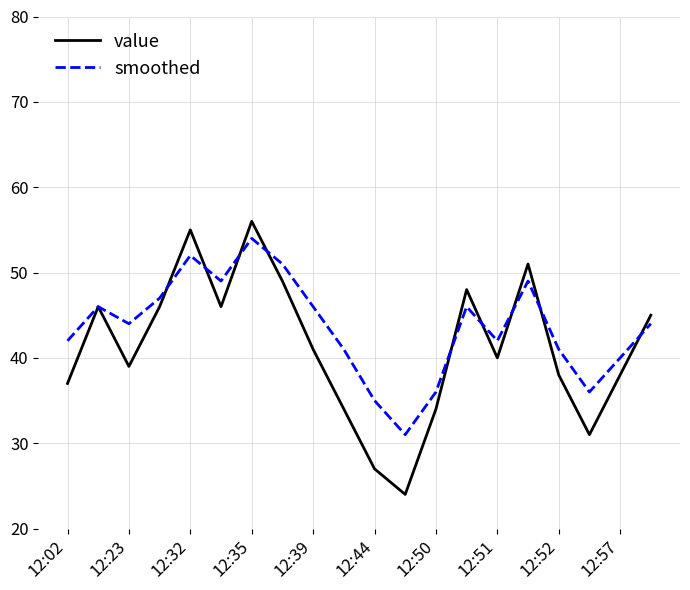

Which series has the largest range (max minus min)?

value